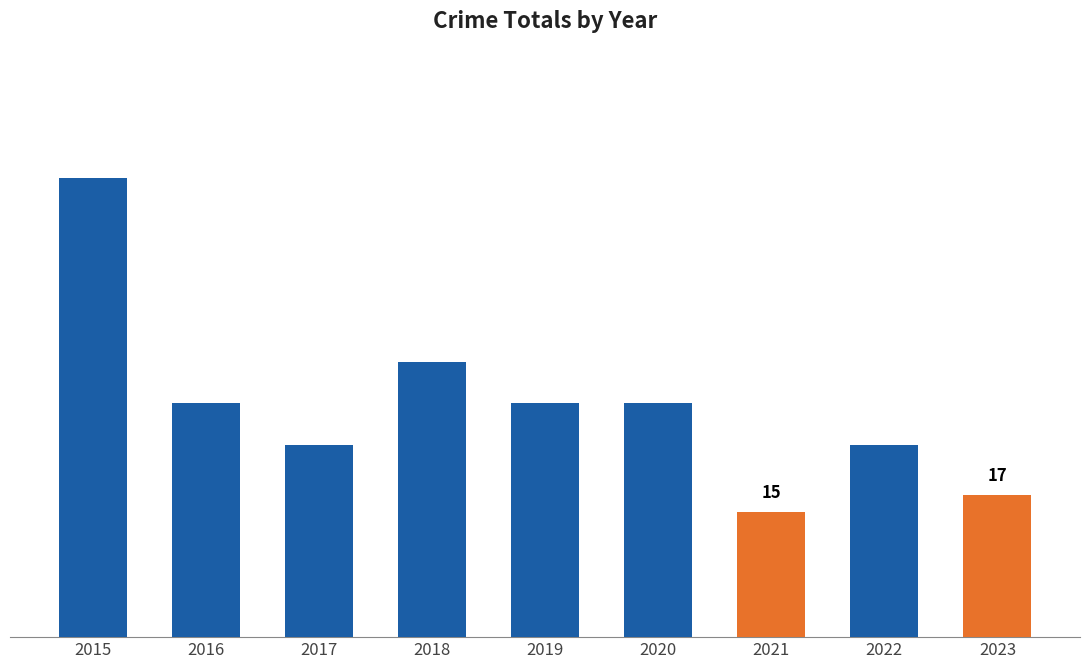

Are the bars horizontal?

No